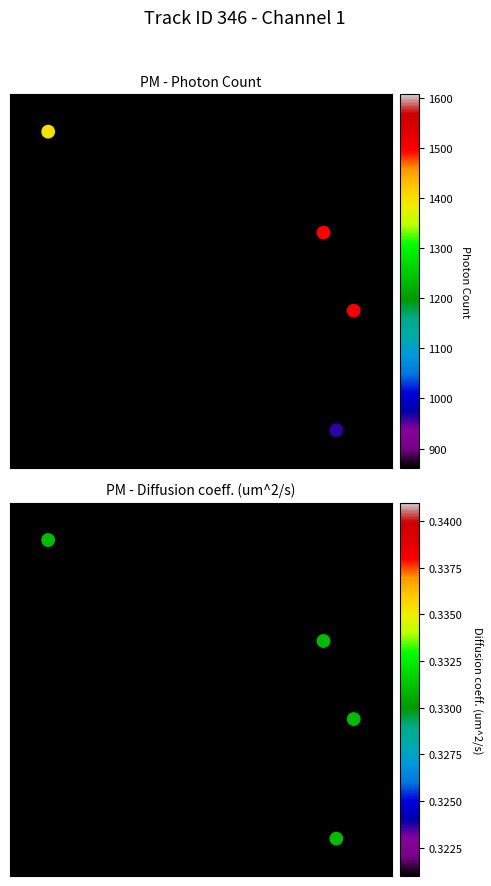

At how many categories does at least one series exceed 0?

4